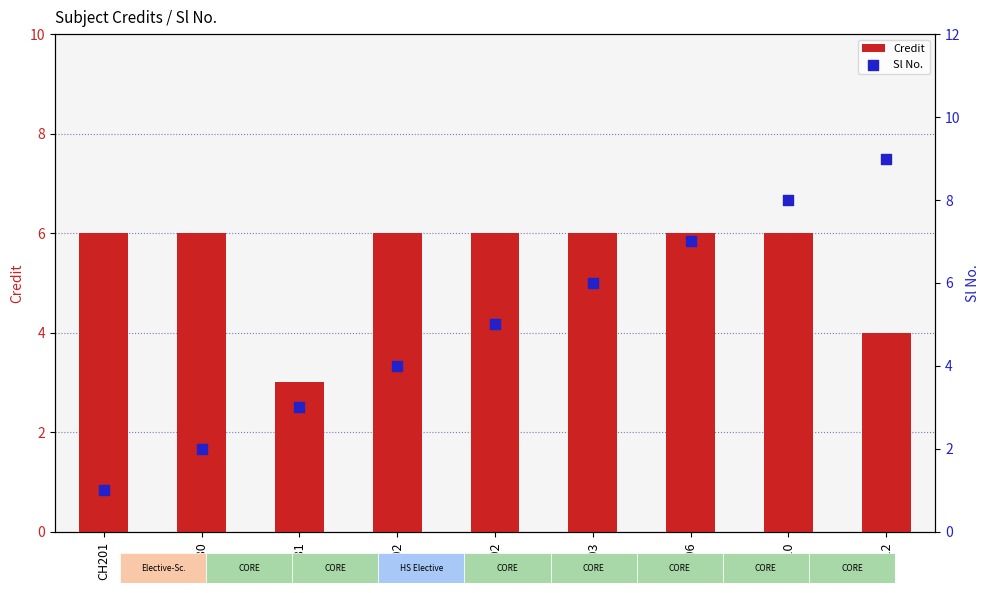

What are all the series names shown in the legend?

Credit, Sl No.